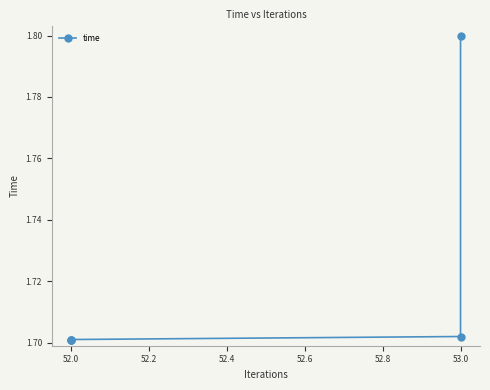

Approximately how many times larger is the value at 52.0 compared to 53.0?

1.0